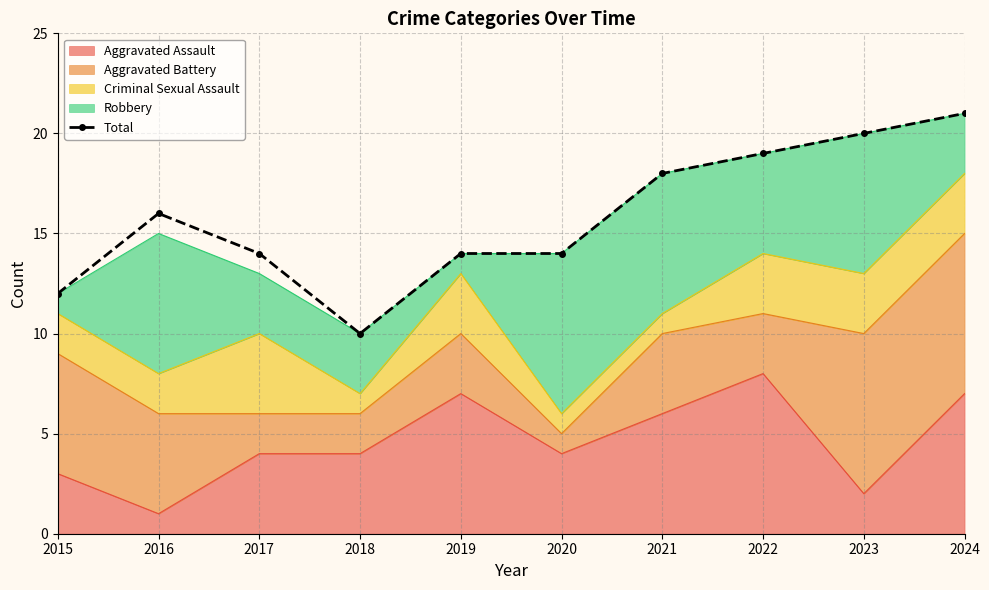

List the labels in order of value, largest first.

2024, 2023, 2022, 2021, 2016, 2017, 2019, 2020, 2015, 2018